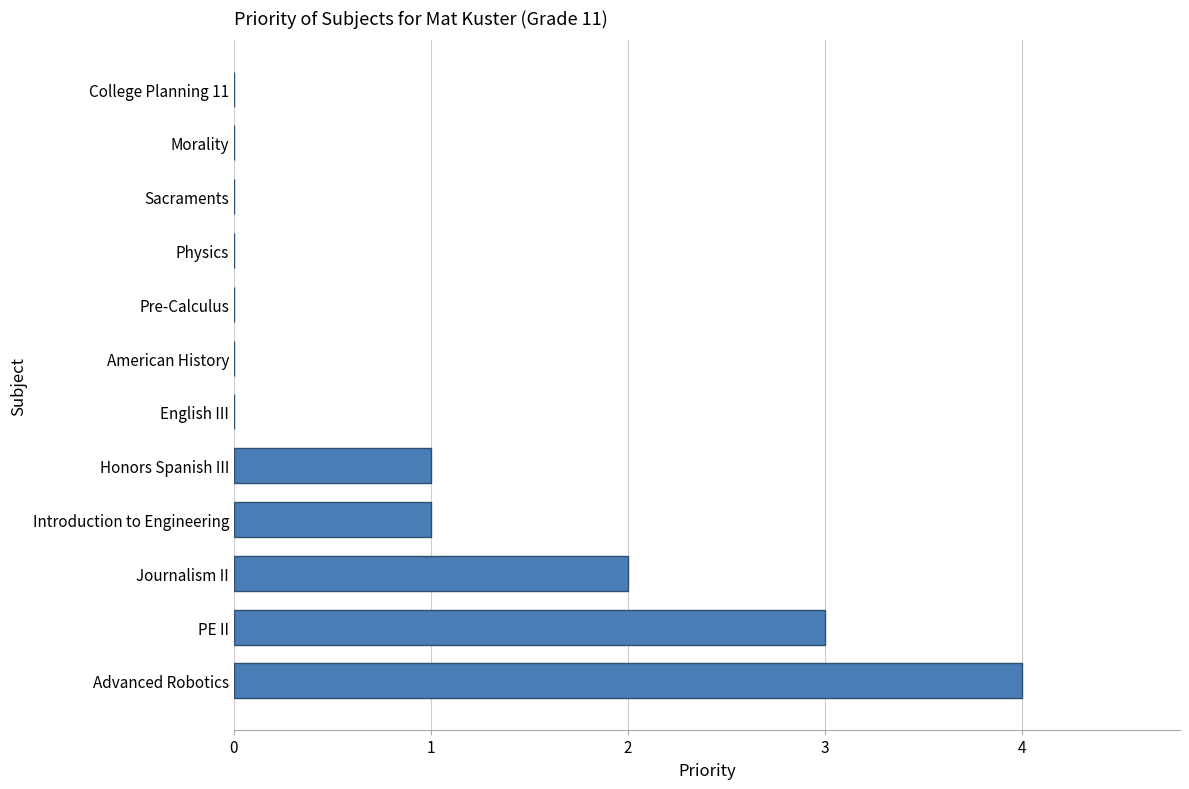

What is the greatest value displayed?

4